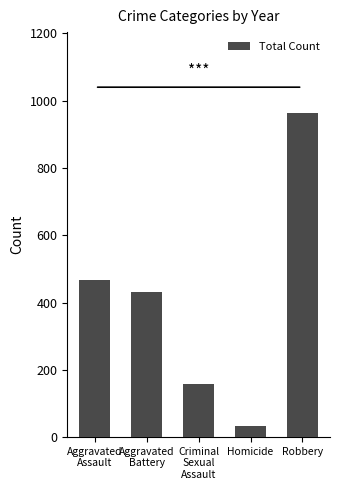

Is it true that the value at Aggravated
Assault is 108?

False